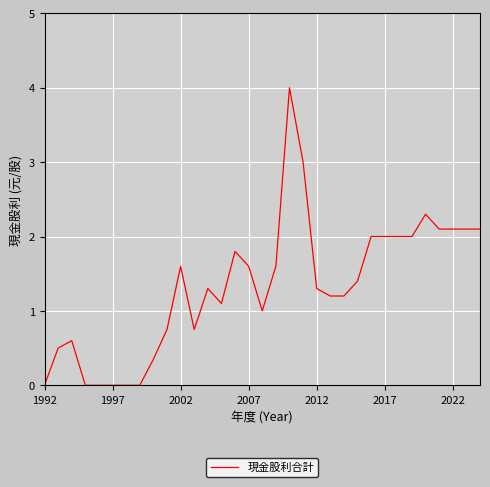

What is the maximum value shown in the chart?

4.0